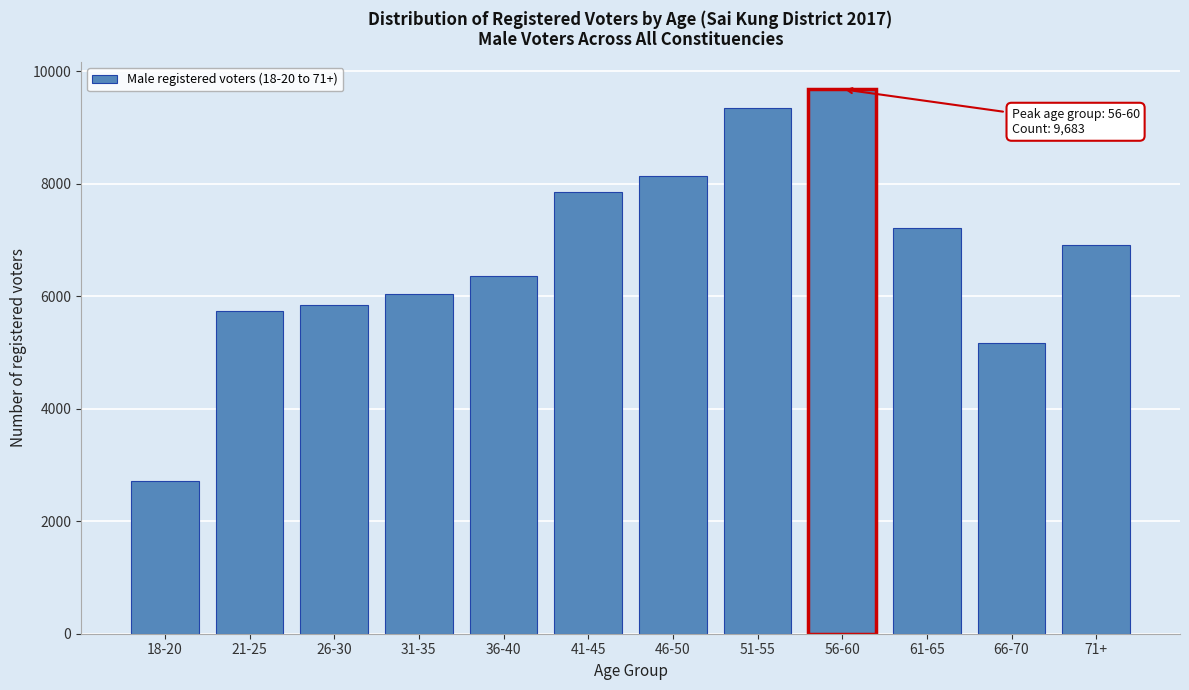

Reading left to right, transcribe all the data shown in this chart.

2720	5744	5845	6035	6361	7857	8137	9343	9683	7217	5174	6909